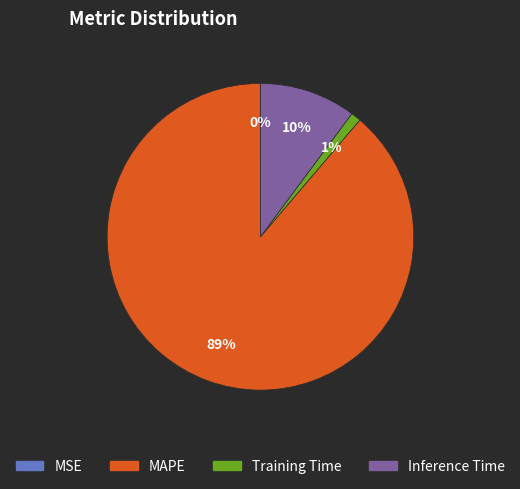

What is the largest slice in the pie chart?

MAPE